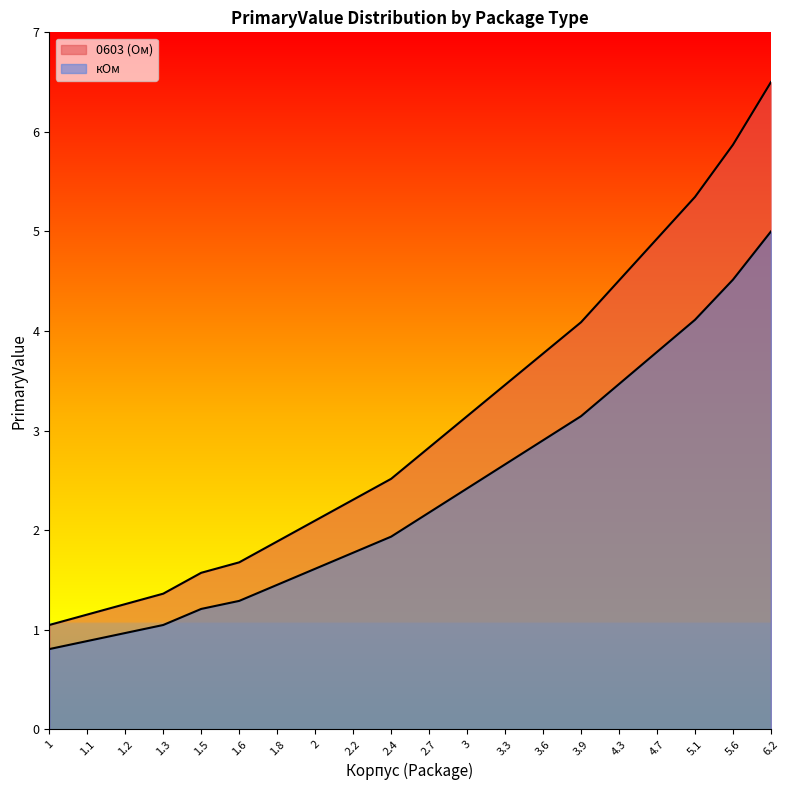

Which category has the lowest value in the 0603 series?

1